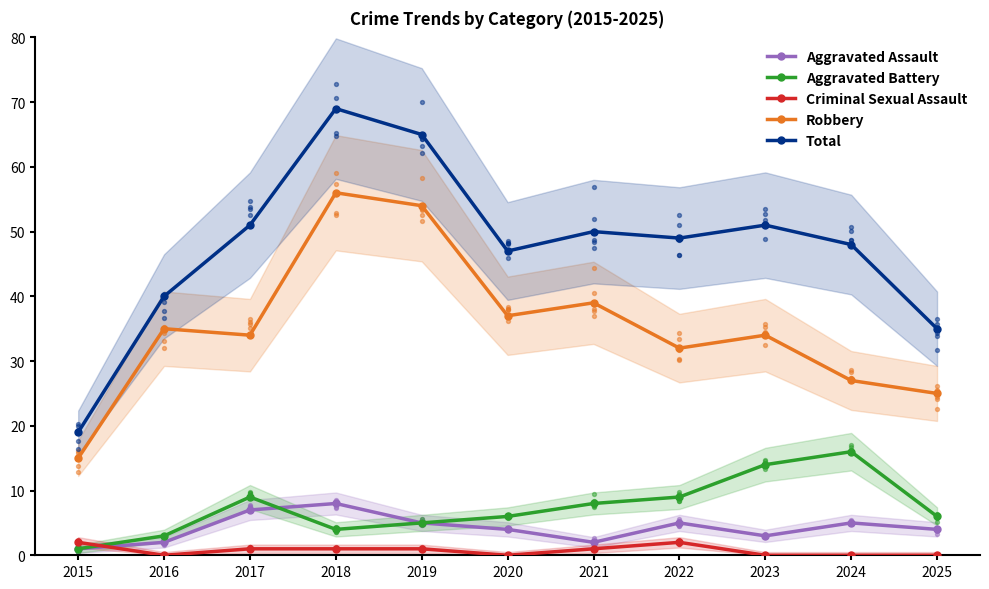

At how many categories does at least one series exceed 29?

10